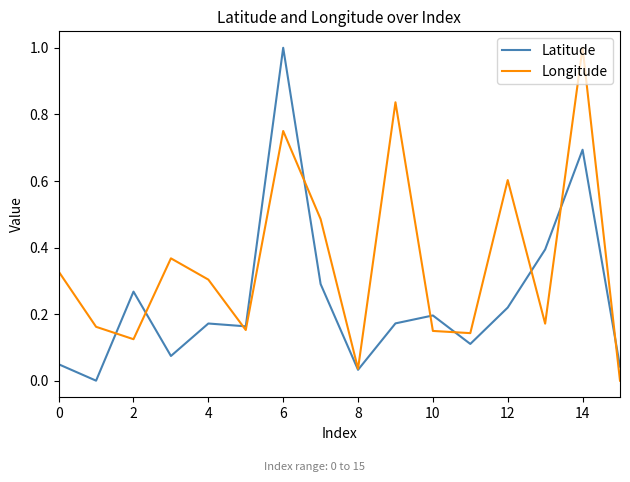

Which series has the largest total across all categories?

Longitude